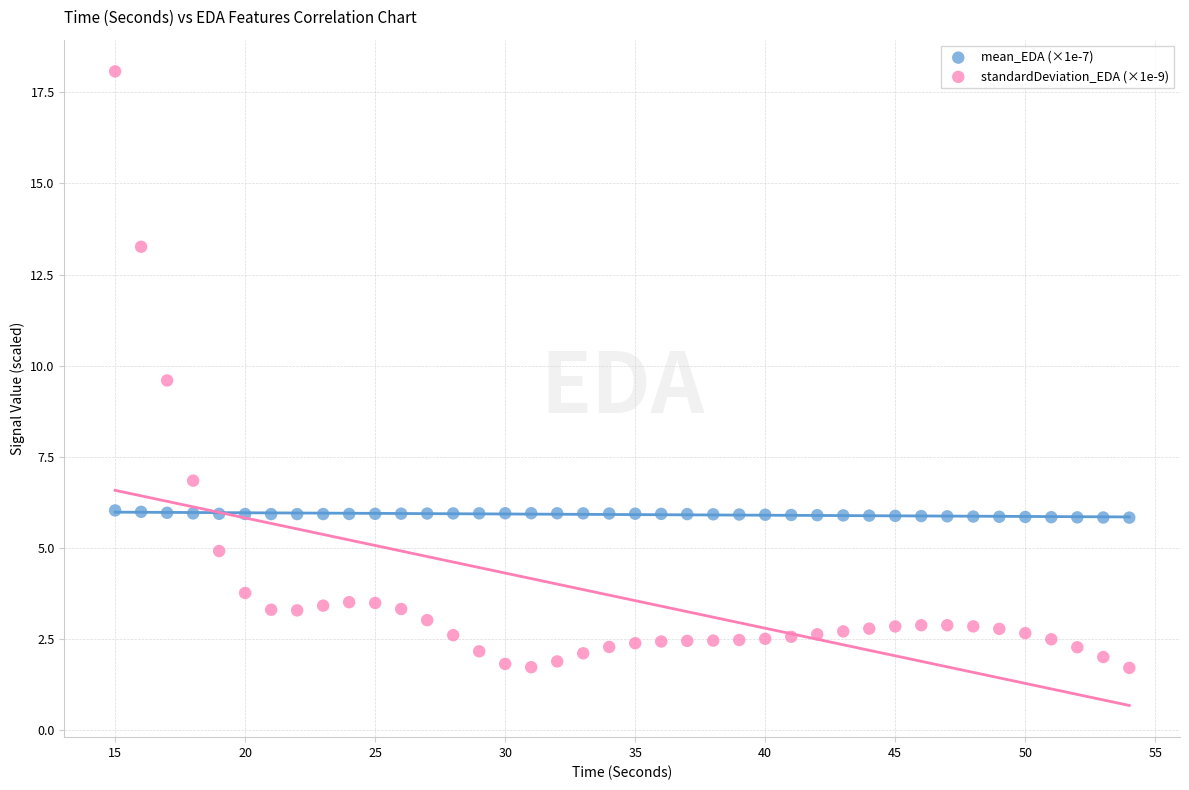

Which series reaches the minimum Y coordinate?

standardDeviation_EDA (×1e-9)